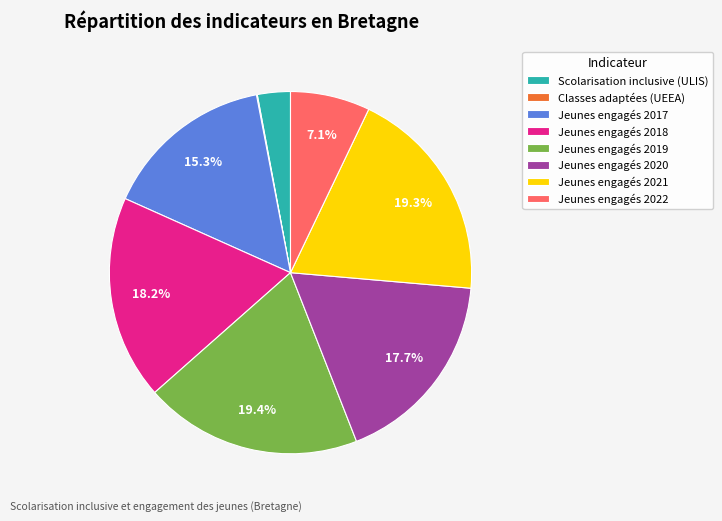

Which has a higher value, Jeunes engagés 2022 or Jeunes engagés 2020?

Jeunes engagés 2020